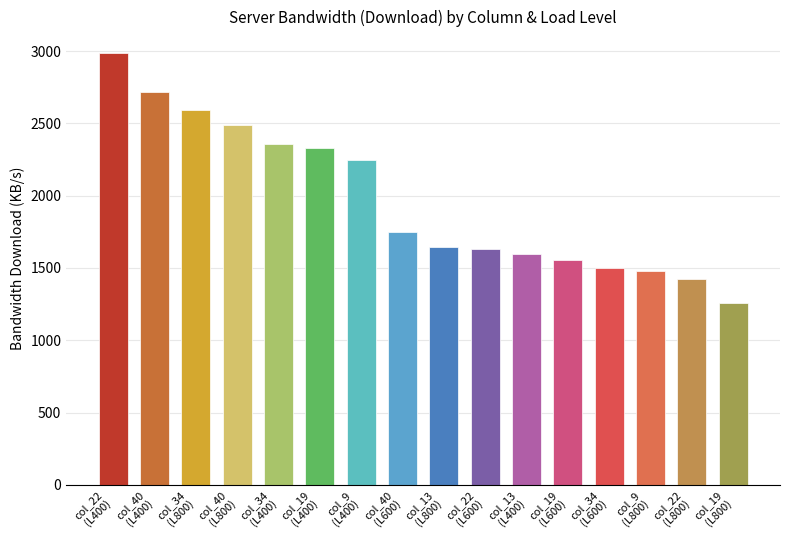

How many series are shown in this chart?

1